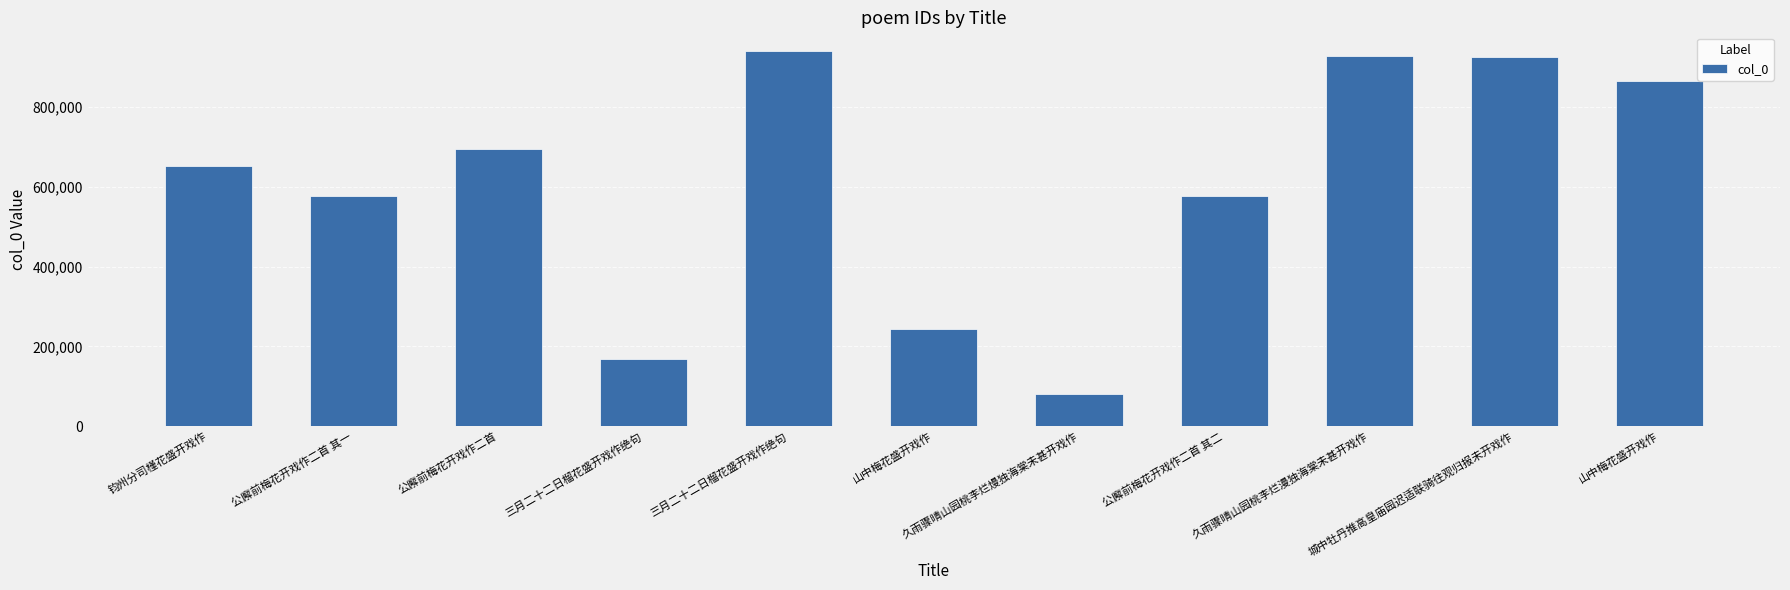

How many categories are shown in the chart?

11